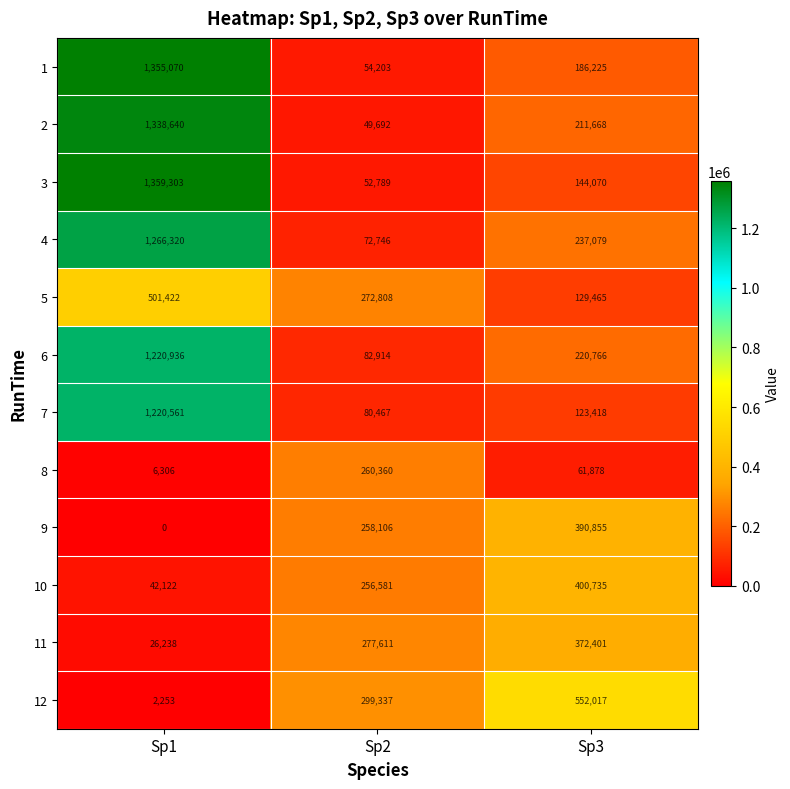

List the series in order of their peak value, lowest first.

8, 11, 9, 10, 5, 12, 7, 6, 4, 2, 1, 3